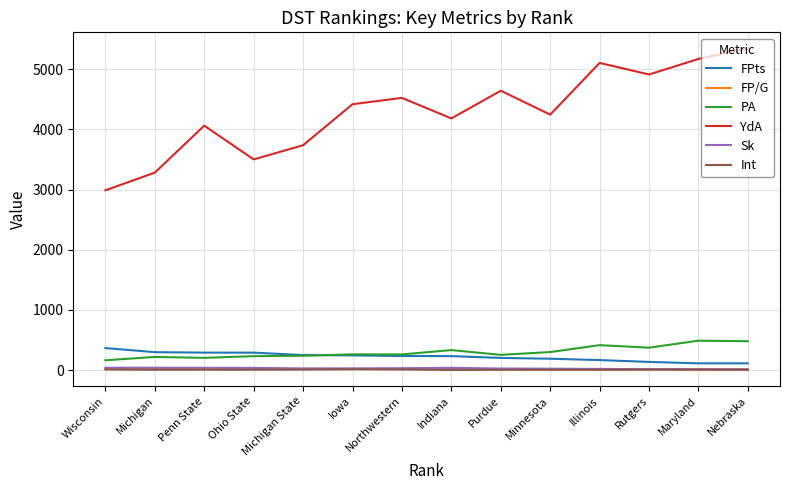

True or false: FP/G and PA intersect in this chart.

False